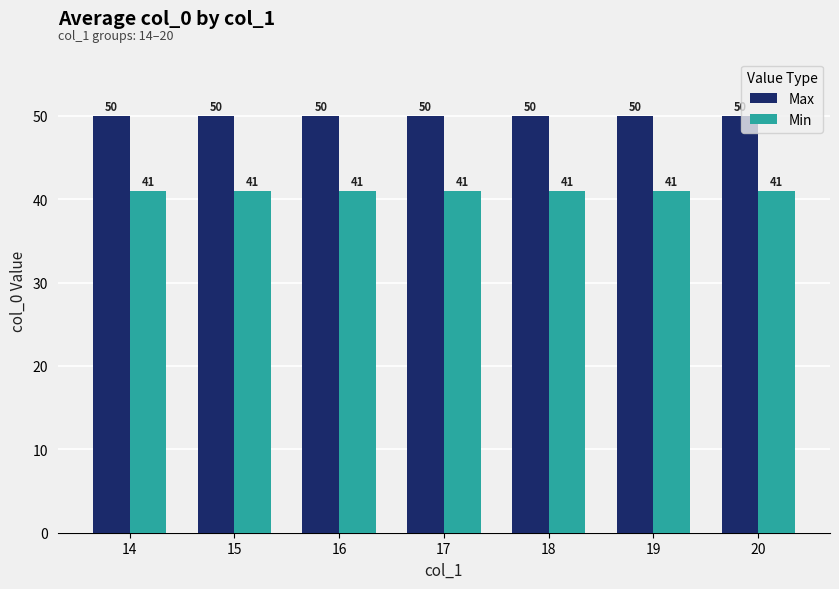

Reading left to right, list all the values displayed in this chart.

Max: 50	50	50	50	50	50	50
Min: 41	41	41	41	41	41	41